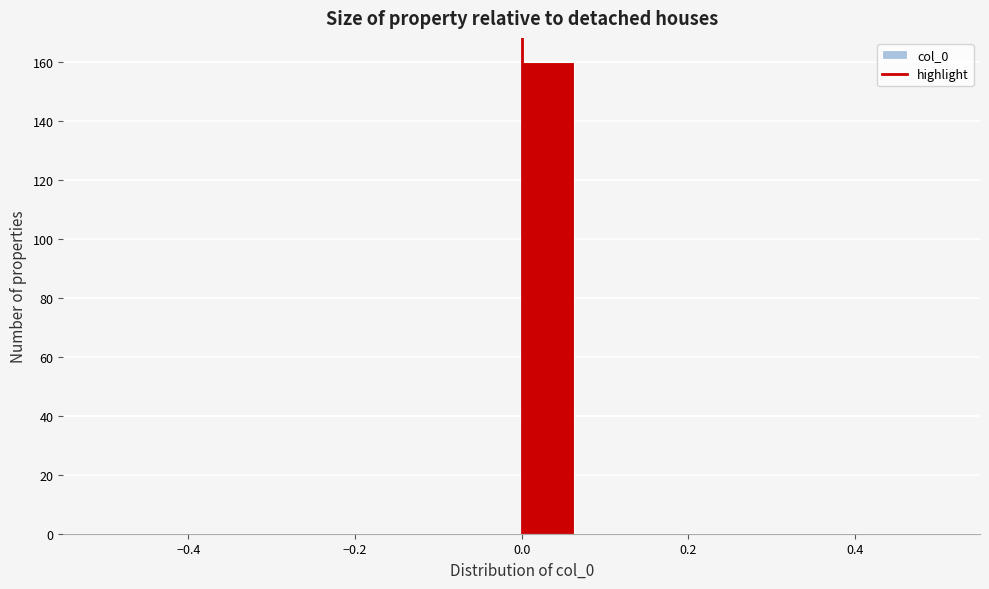

Read against the x-axis, roughly where is the centre of the tallest bar?

0.04